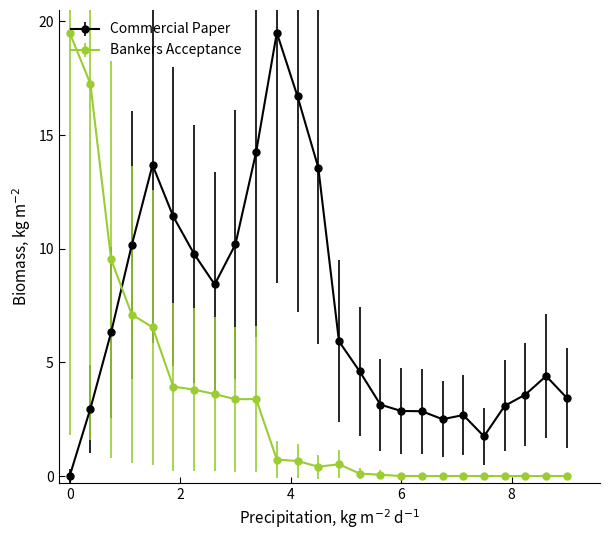

What are all the series names shown in the legend?

Commercial Paper, Bankers Acceptance